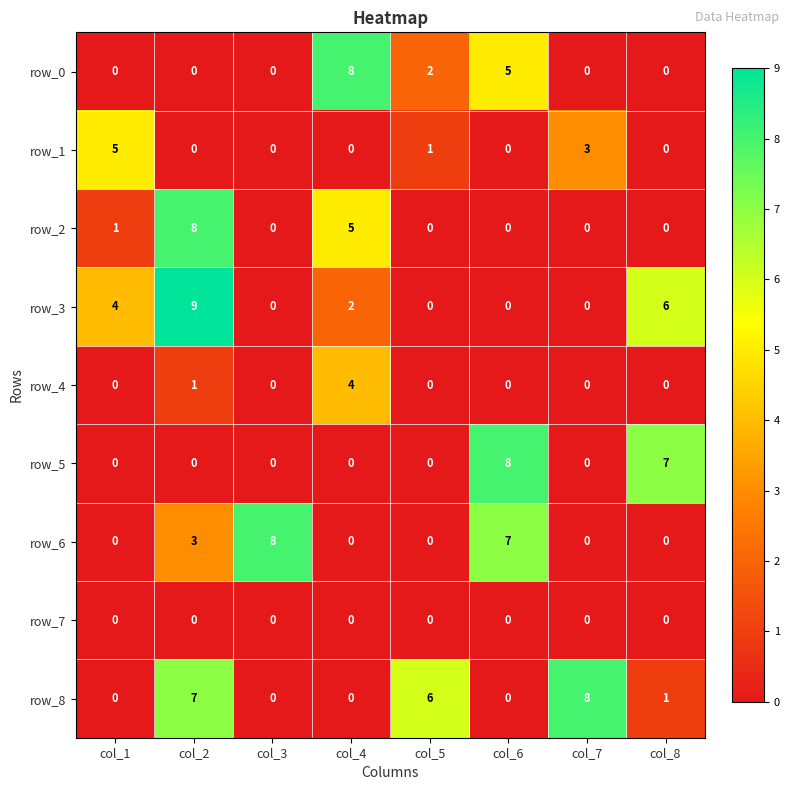

How many series are shown in this chart?

9